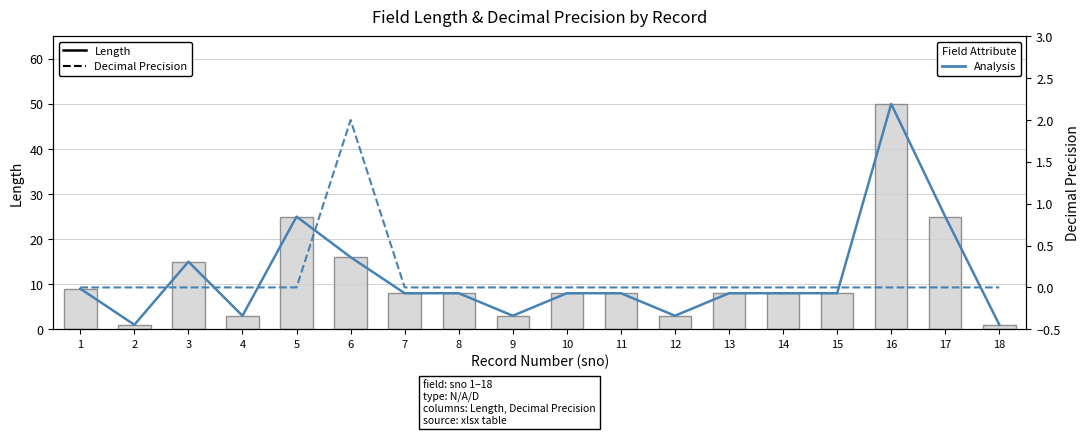

The value of Length at 18 is 1. True or false?

True